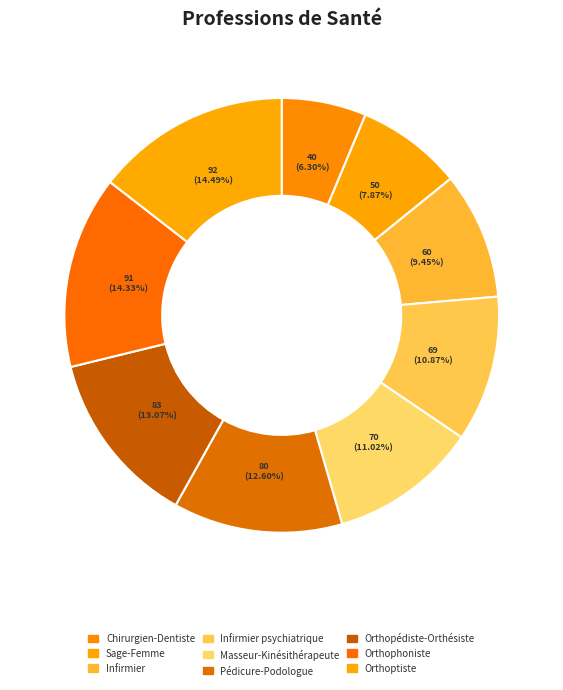

Is there a majority slice in this chart?

No